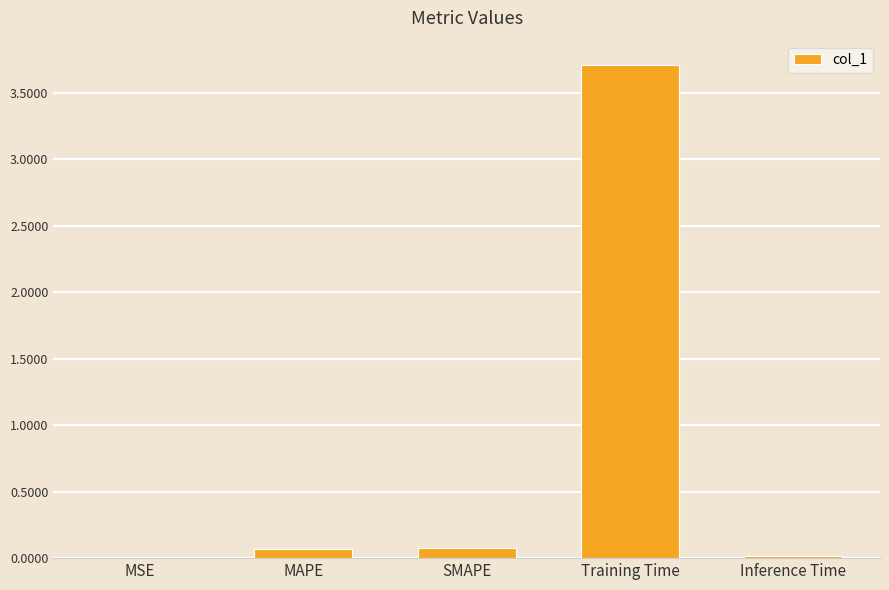

True or false: the data shows 0.1 at MAPE.

True